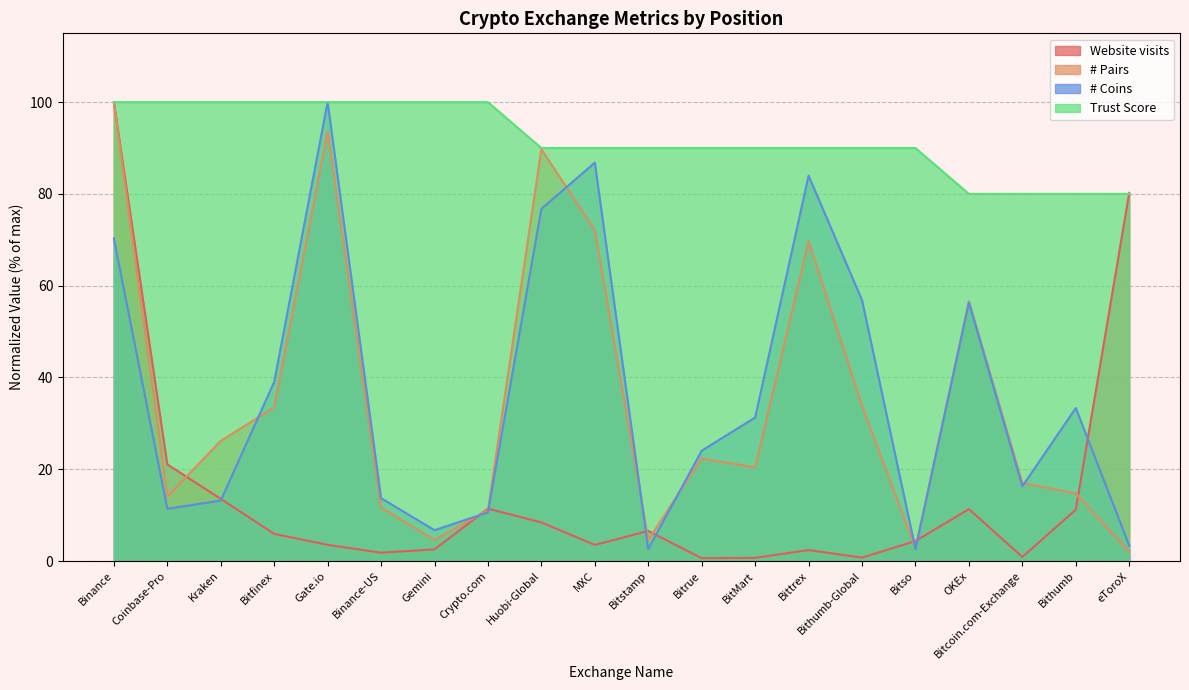

Reading left to right, what are all the values shown in this chart?

Website visits: Binance=100.0	Coinbase-Pro=21.0	Kraken=13.5	Bitfinex=5.9	Gate.io=3.5	Binance-US=1.8	Gemini=2.5	Crypto.com=11.4	Huobi-Global=8.4	MXC=3.5	Bitstamp=6.5	Bitrue=0.6	BitMart=0.7	Bittrex=2.4	Bithumb-Global=0.7	Bitso=4.4	OKEx=11.3	Bitcoin.com-Exchange=0.9	Bithumb=11.2	eToroX=80.2
# Pairs: Binance=100.0	Coinbase-Pro=14.1	Kraken=26.2	Bitfinex=33.5	Gate.io=93.6	Binance-US=11.7	Gemini=4.6	Crypto.com=11.1	Huobi-Global=89.7	MXC=72.1	Bitstamp=4.6	Bitrue=22.4	BitMart=20.4	Bittrex=69.7	Bithumb-Global=33.8	Bitso=2.7	OKEx=56.6	Bitcoin.com-Exchange=17.0	Bithumb=14.7	eToroX=2.0
# Coins: Binance=70.3	Coinbase-Pro=11.4	Kraken=13.2	Bitfinex=39.0	Gate.io=100.0	Binance-US=13.7	Gemini=6.7	Crypto.com=10.6	Huobi-Global=76.7	MXC=86.8	Bitstamp=2.6	Bitrue=24.0	BitMart=31.3	Bittrex=84.0	Bithumb-Global=56.8	Bitso=2.6	OKEx=56.3	Bitcoin.com-Exchange=16.3	Bithumb=33.3	eToroX=3.4
Trust Score: Binance=100.0	Coinbase-Pro=100.0	Kraken=100.0	Bitfinex=100.0	Gate.io=100.0	Binance-US=100.0	Gemini=100.0	Crypto.com=100.0	Huobi-Global=90.0	MXC=90.0	Bitstamp=90.0	Bitrue=90.0	BitMart=90.0	Bittrex=90.0	Bithumb-Global=90.0	Bitso=90.0	OKEx=80.0	Bitcoin.com-Exchange=80.0	Bithumb=80.0	eToroX=80.0